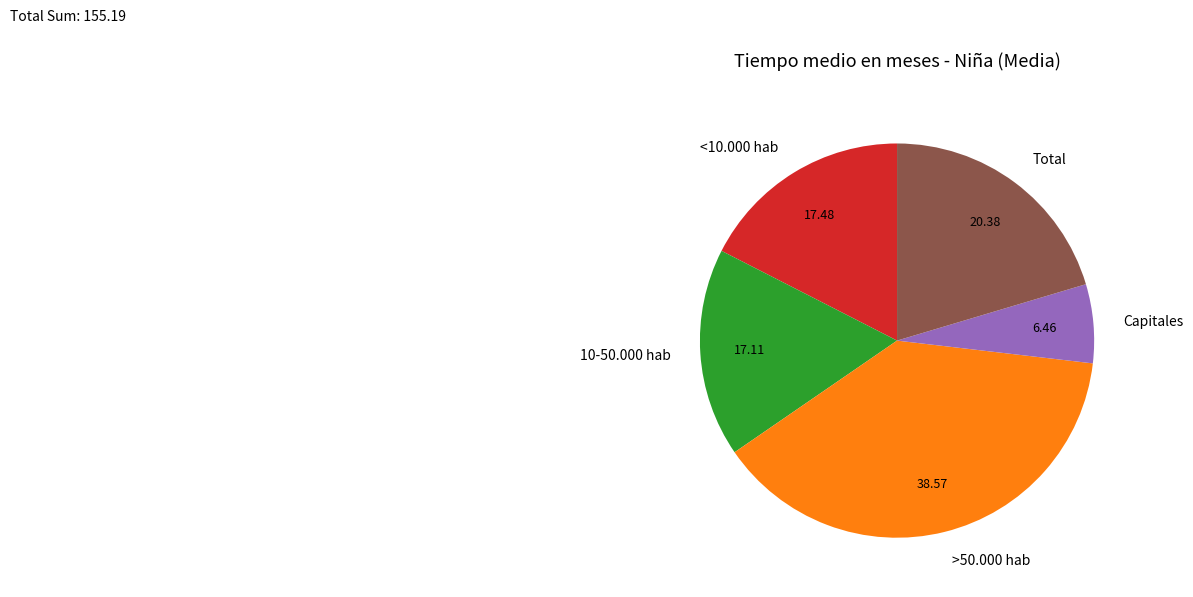

How many segments does this pie chart have?

5